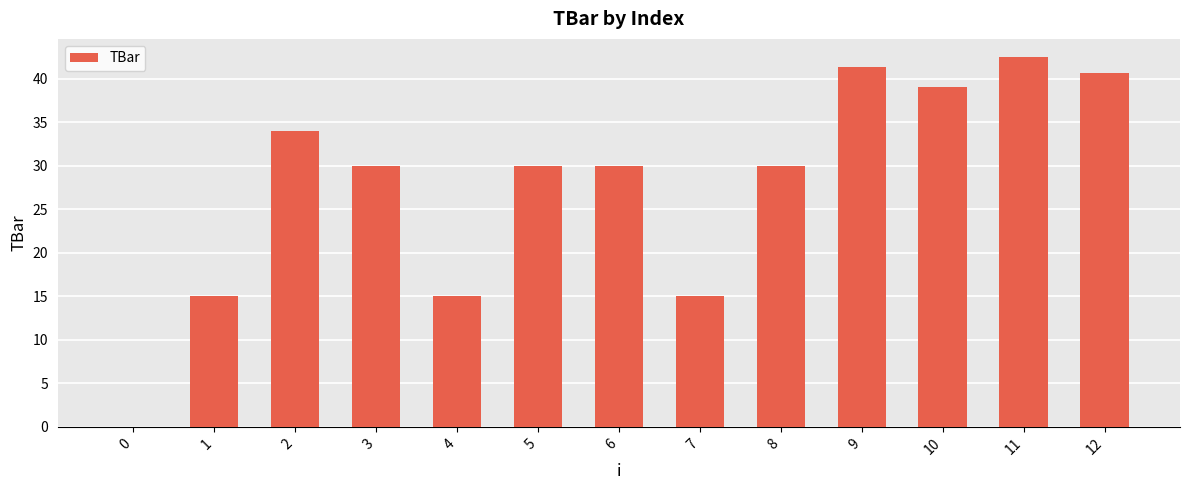

What is the sum of the values at 10 and 11?

81.5